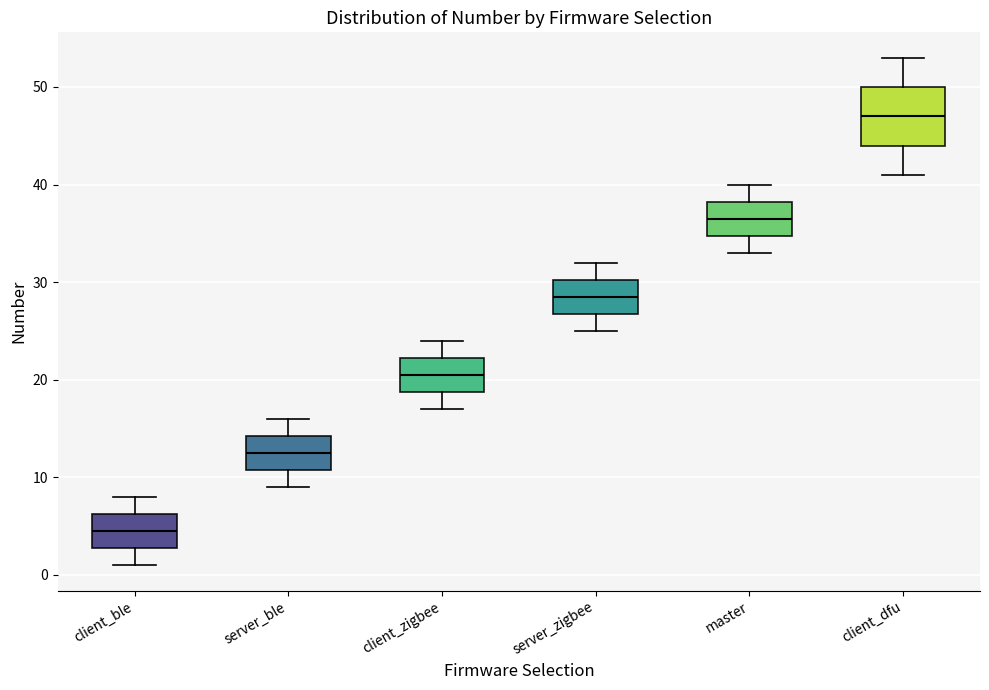

Where is the lower edge of the box for server_zigbee on the y-axis? The values are not printed on the chart, so give them approximately, as read against the axis.

27